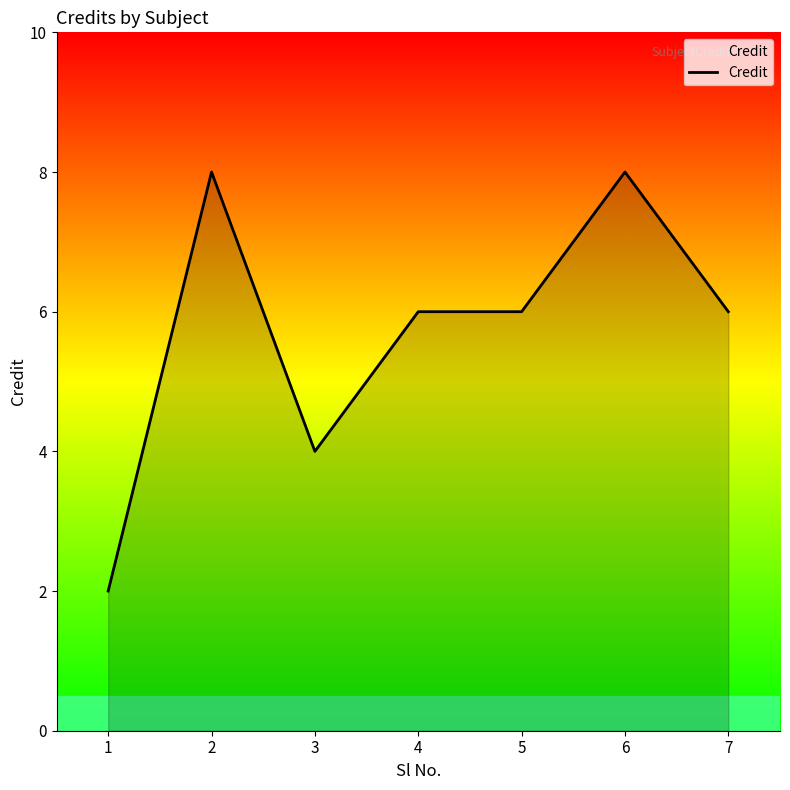

At which category does the chart reach its minimum across all series?

1